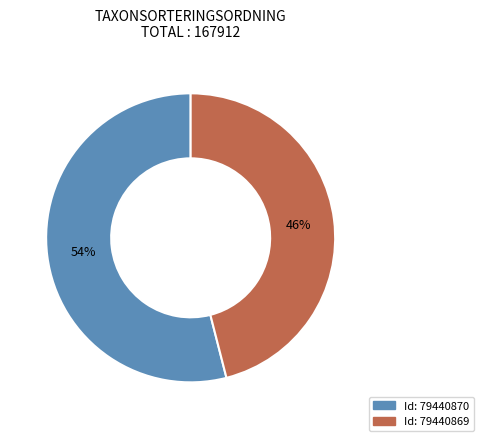

Is there a majority slice in this chart?

Yes